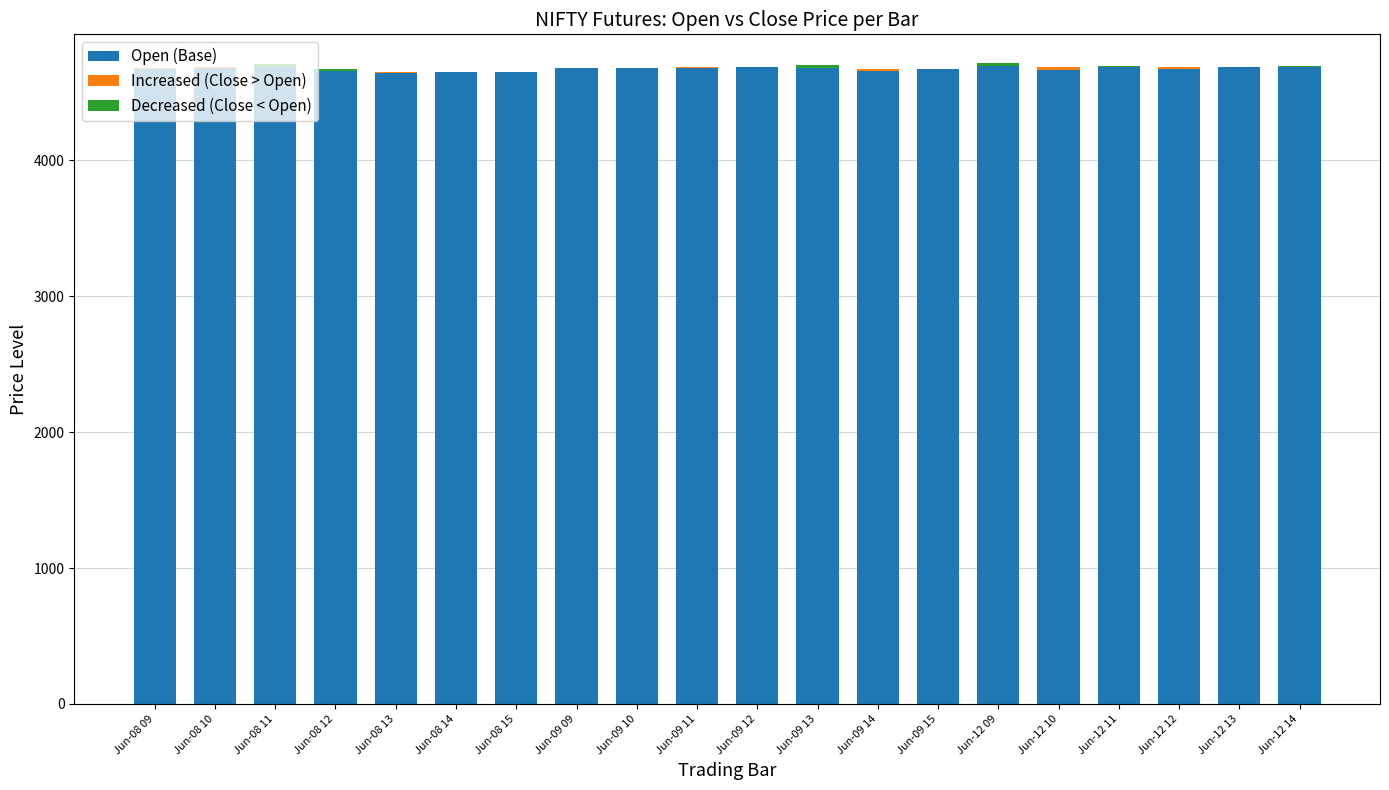

At Jun-12 13, list the series in order from largest to smallest.

Open (Base), Decreased (Close < Open), Increased (Close > Open)